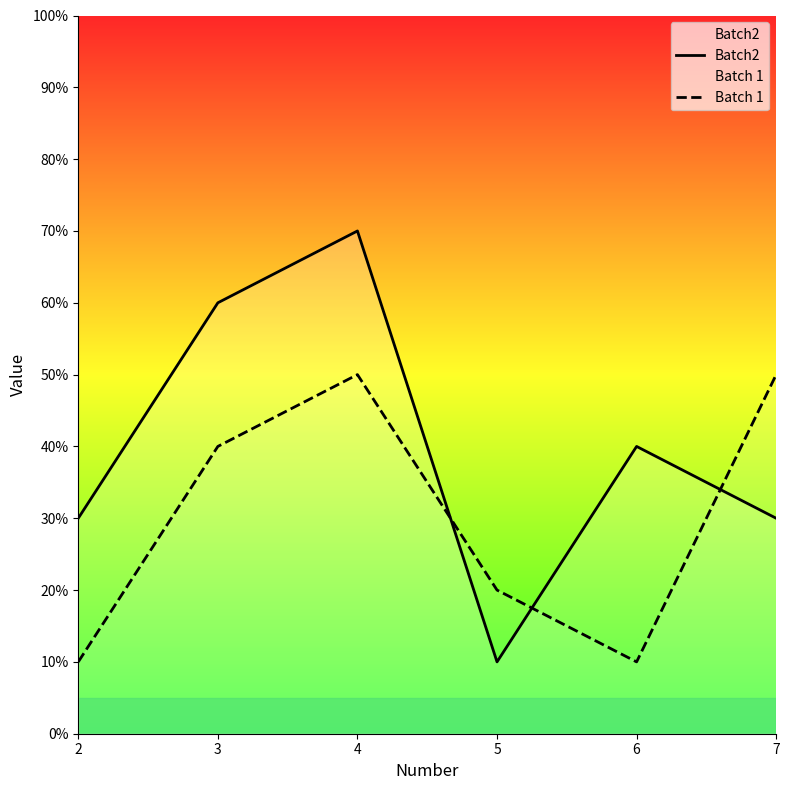

What is the sum of the Batch2 values at 5 and 4?

80